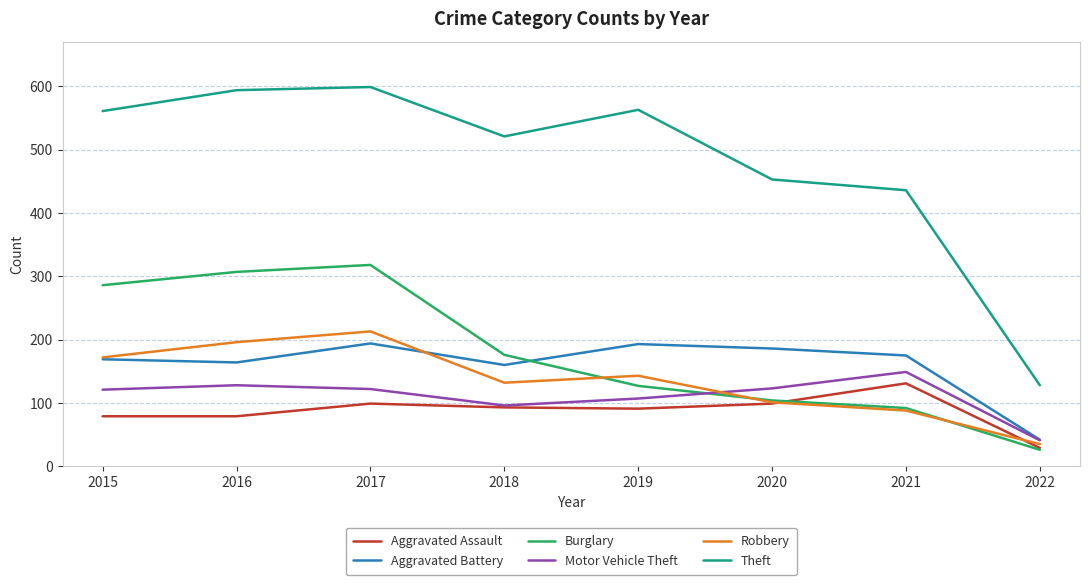

Which series has the widest spread of values?

Theft